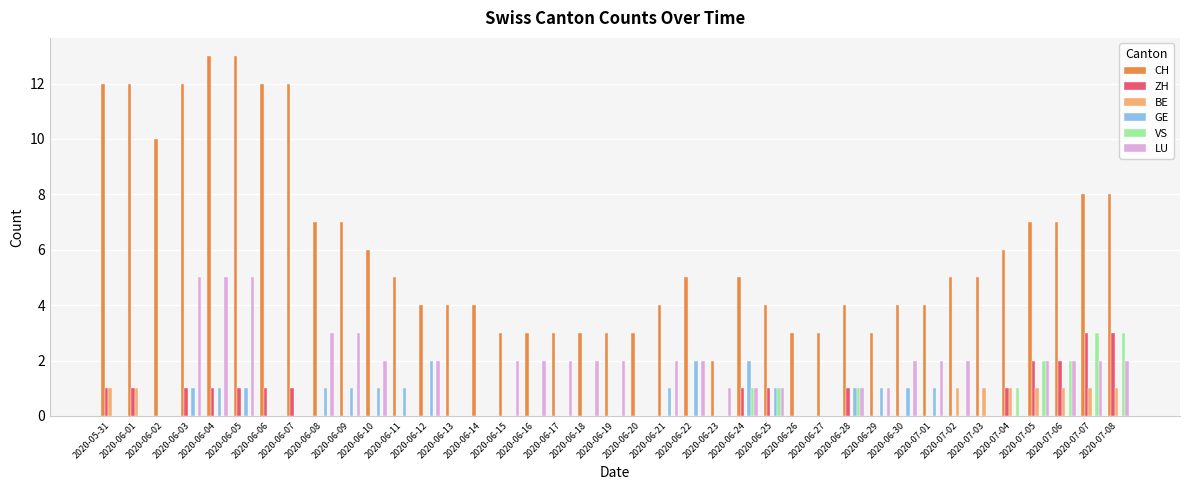

What is the total value across all series at 2020-06-06?

13